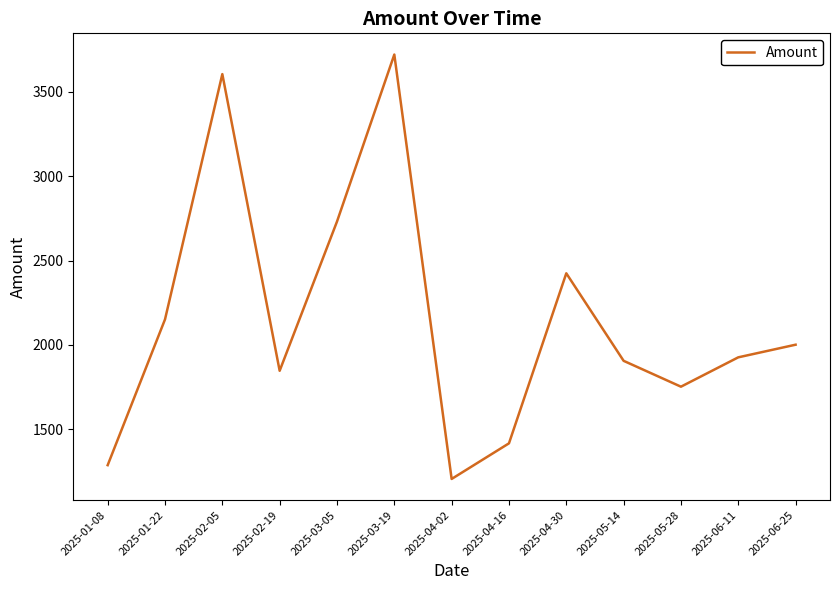

What position from the right is 2025-04-02?

7